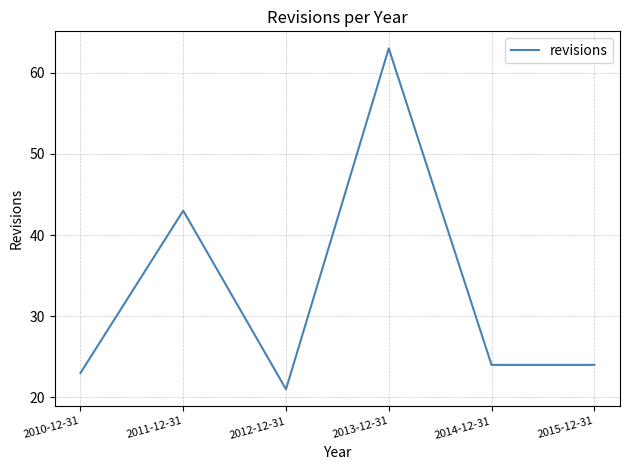

What is the approximate value at 2013-12-31, to the nearest 10?

60